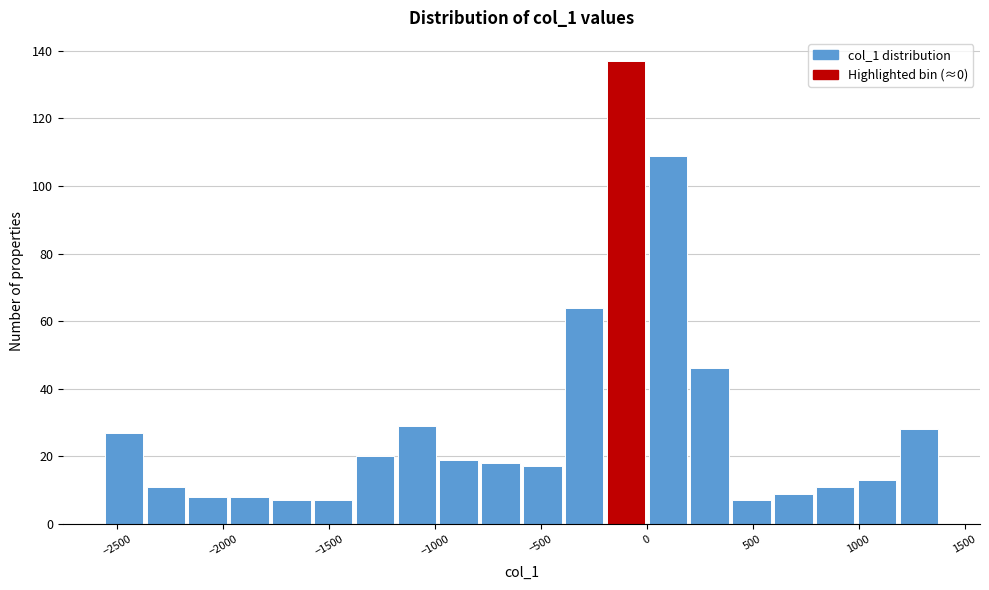

Read against the x-axis, roughly where is the centre of the tallest bar?

-100